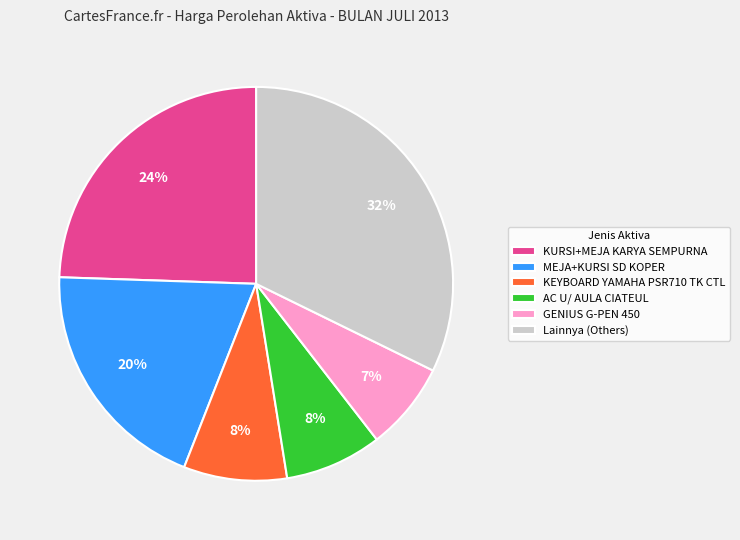

Is there any slice that represents more than half of the pie?

No